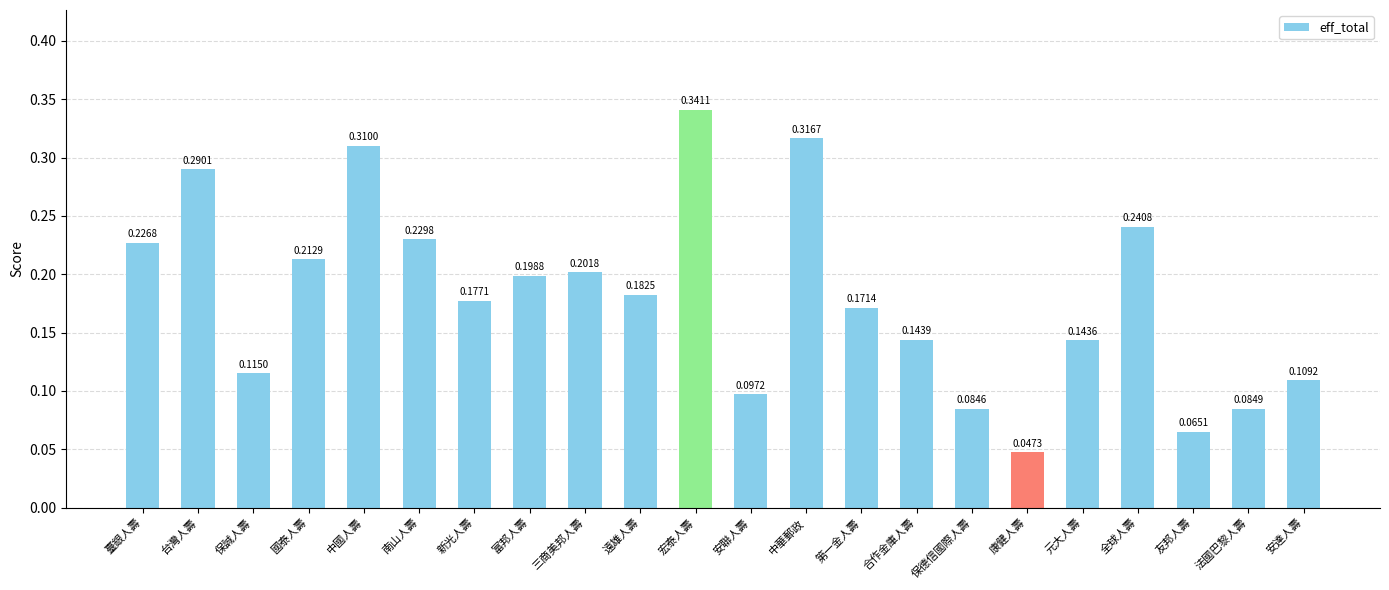

What is the change in value from 三商美邦人壽 to 康健人壽?

-0.2